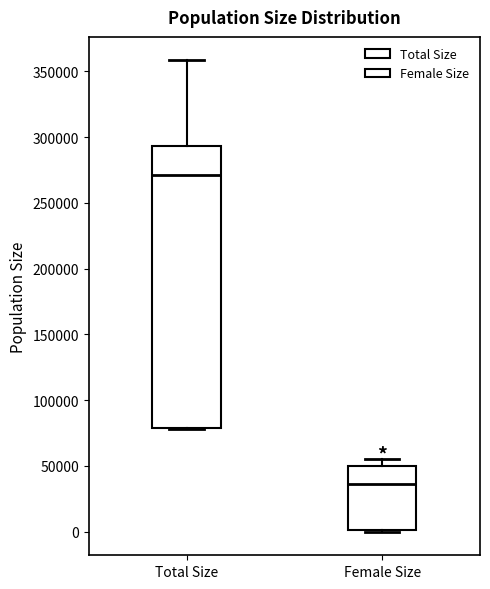

Which box is the tallest, from its lower edge to its upper edge?

Total Size